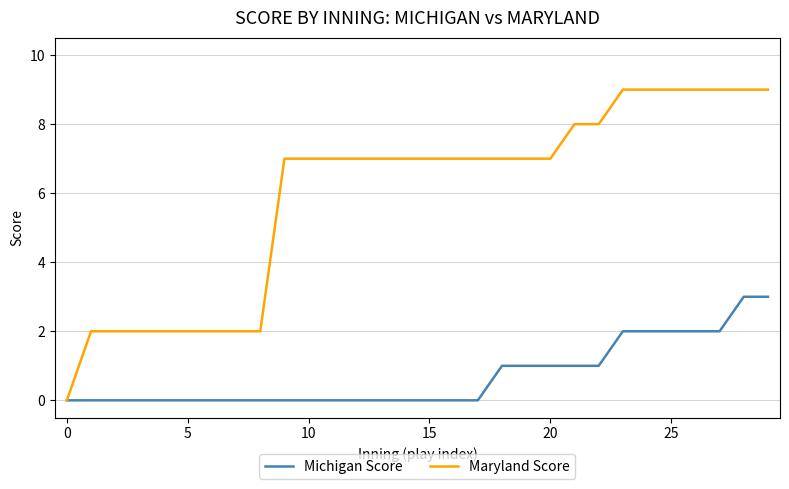

Does the chart display data point markers on the line(s)?

No